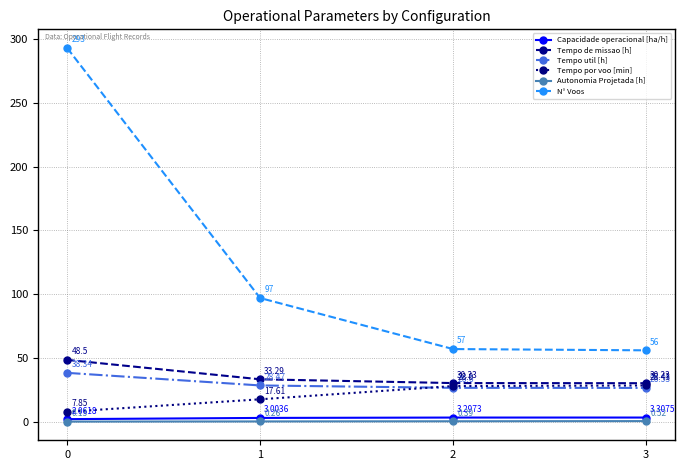

True or false: Autonomia Projetada [h] has more than 0 interior local peaks.

False